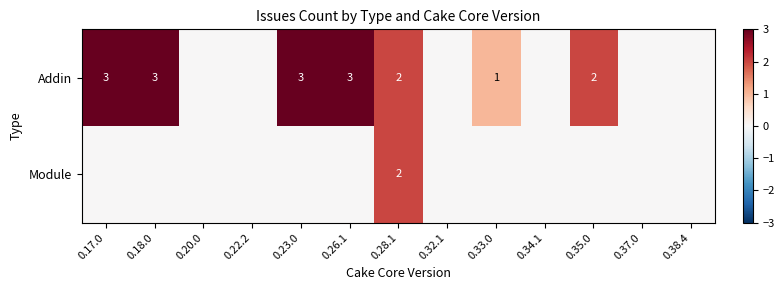

True or false: Addin has a value of 2 at 0.18.0.

False